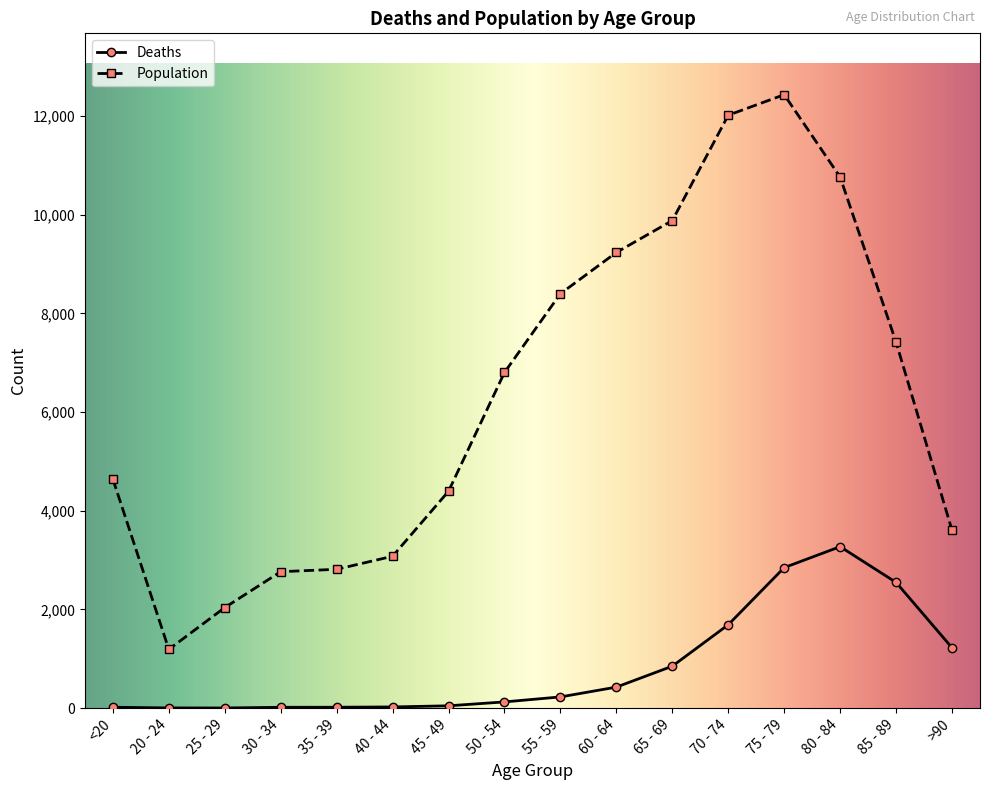

What is the label of the 12th point from the left?

70 - 74